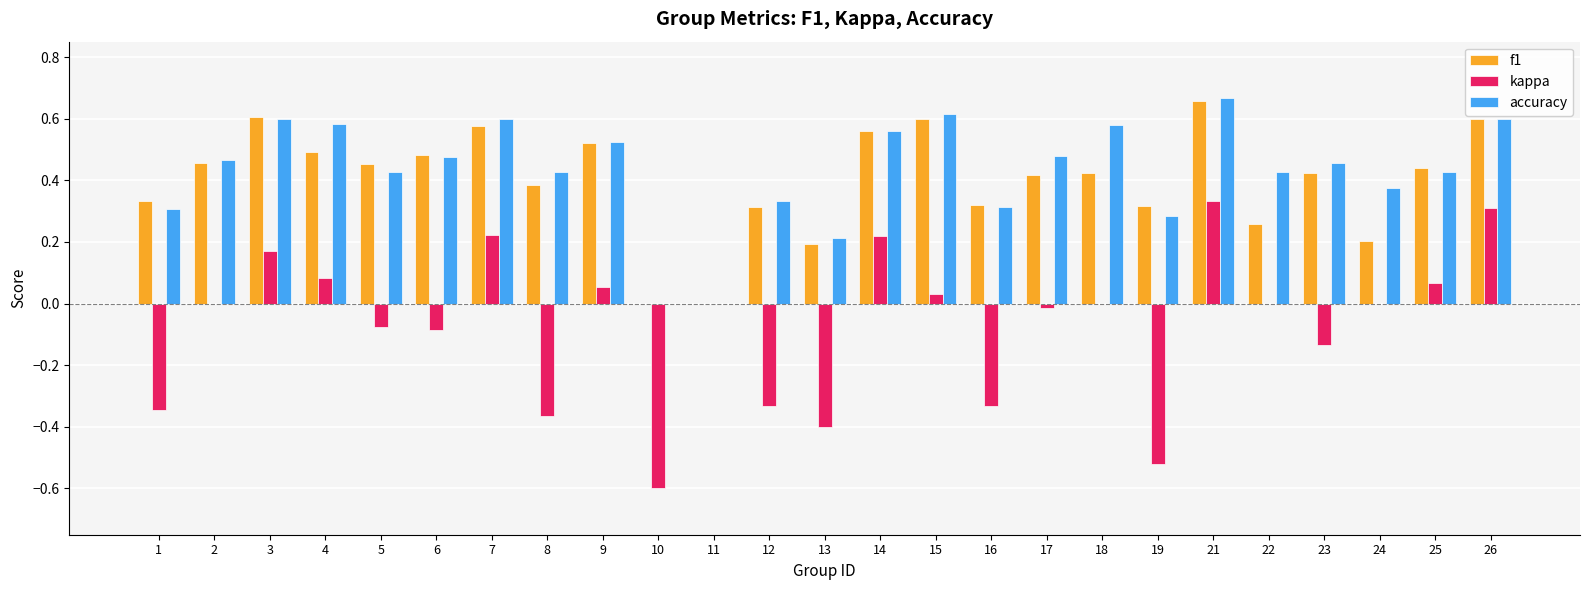

At which category is the sum across all series the highest?

21